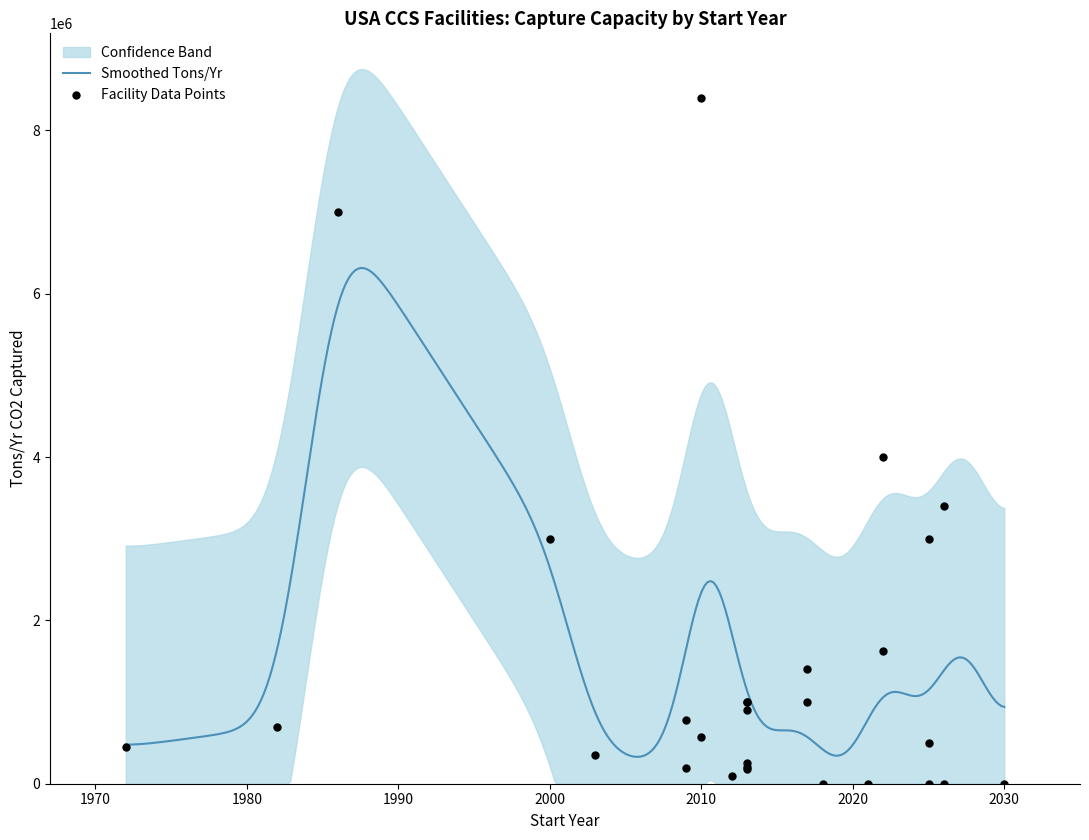

What is the ratio of the value at 2010 to the value at 2012?

5.7